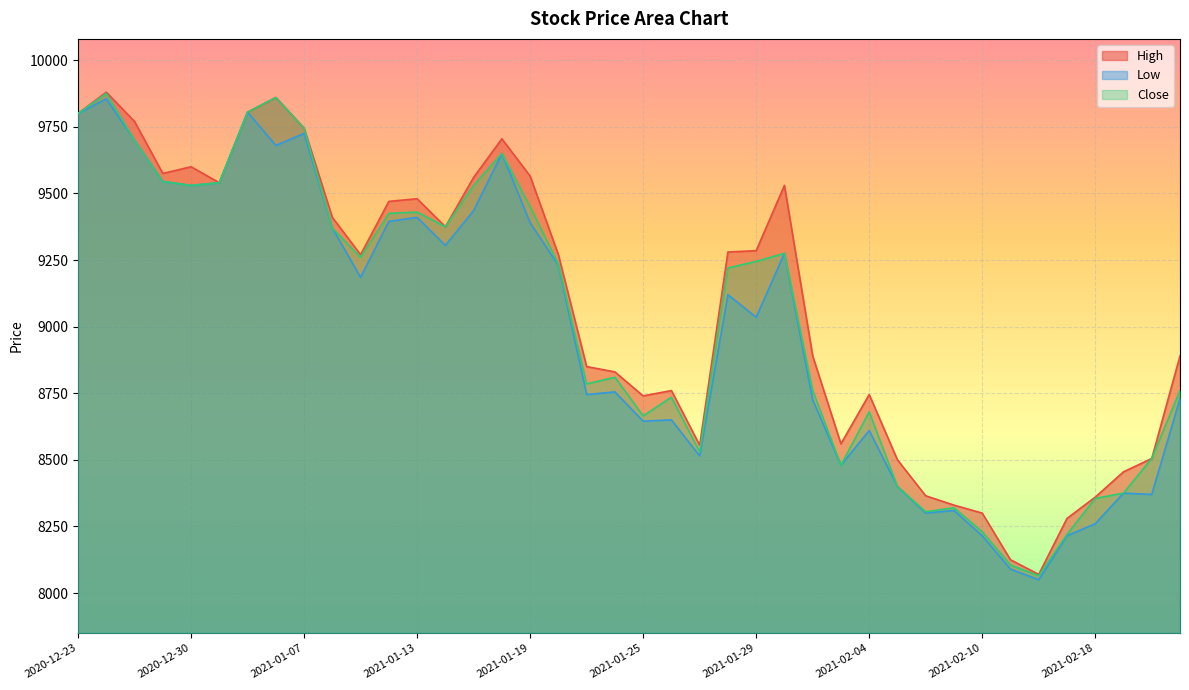

How many values in the Low series are below 9120?

20